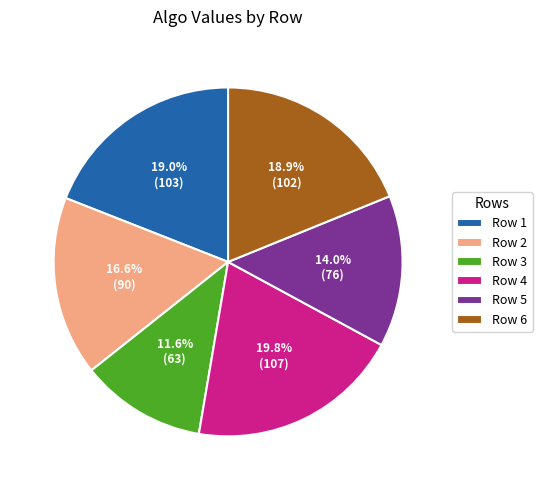

What is the smallest slice in the pie chart?

Row 3